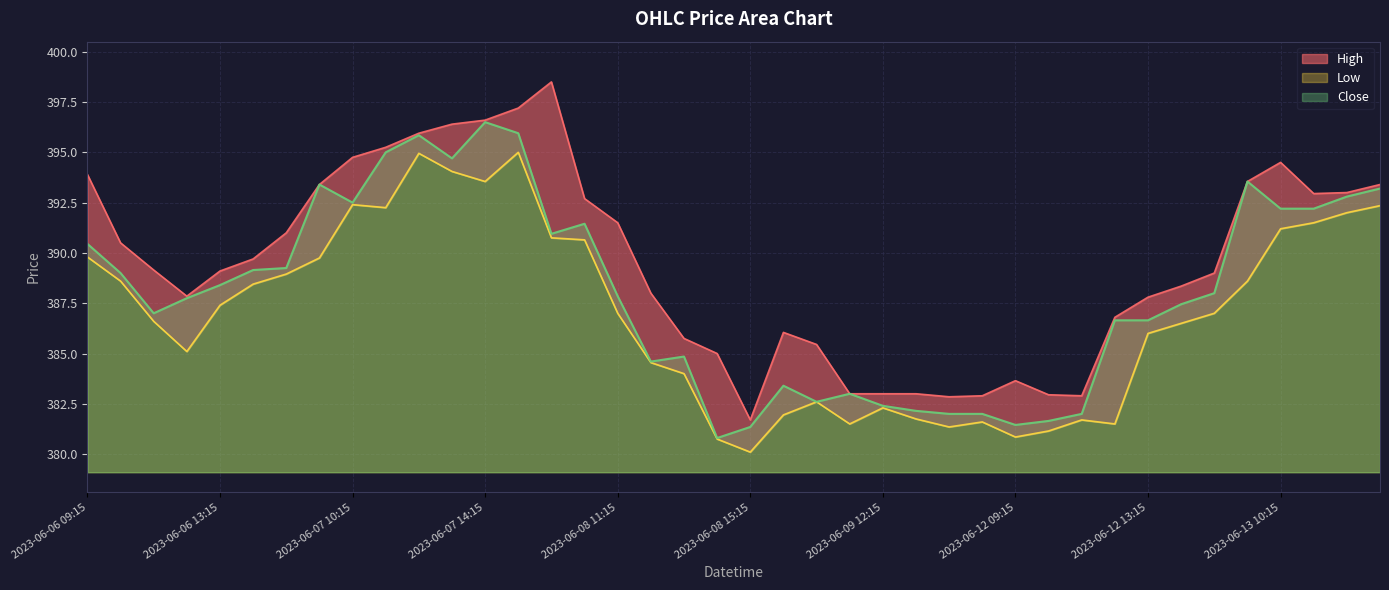

Rank the series by their maximum value, from highest to lowest.

High, Close, Low